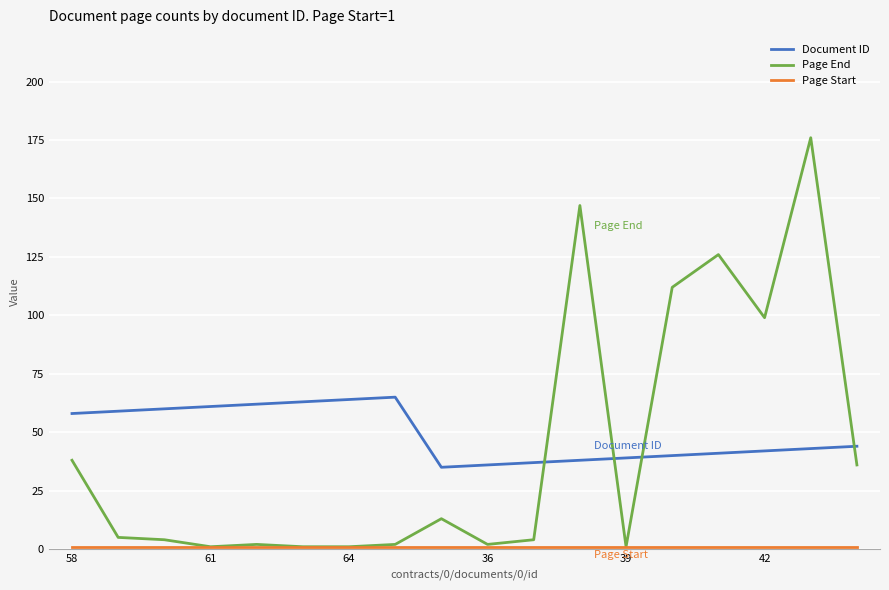

After their last crossing, which series has the higher values: Document ID or Page End?

Document ID